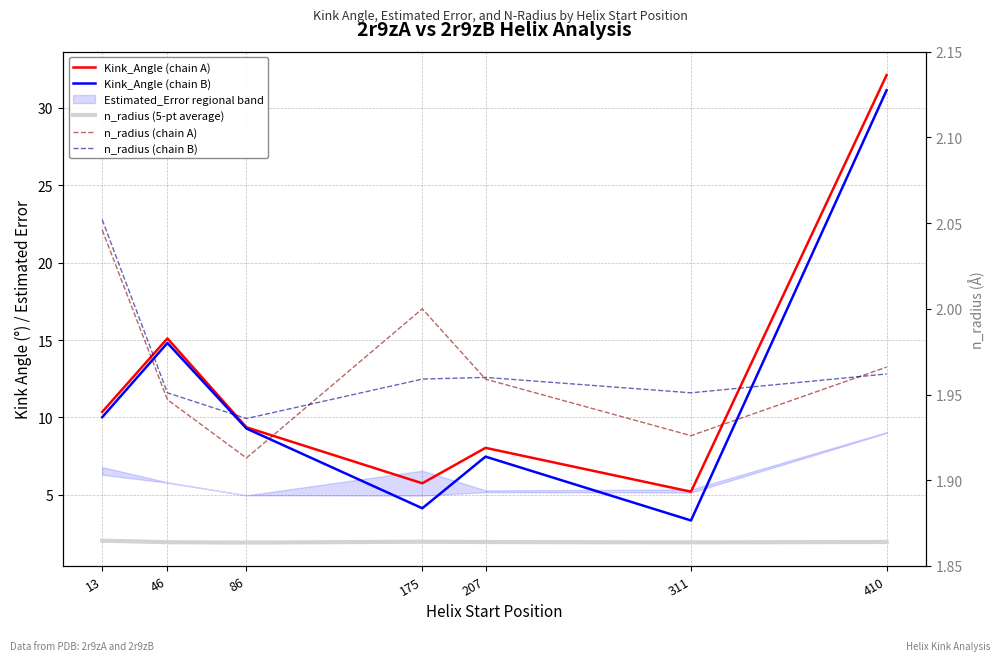

Rank the categories by Kink_Angle (chain A) value from highest to lowest.

410, 46, 13, 86, 207, 175, 311